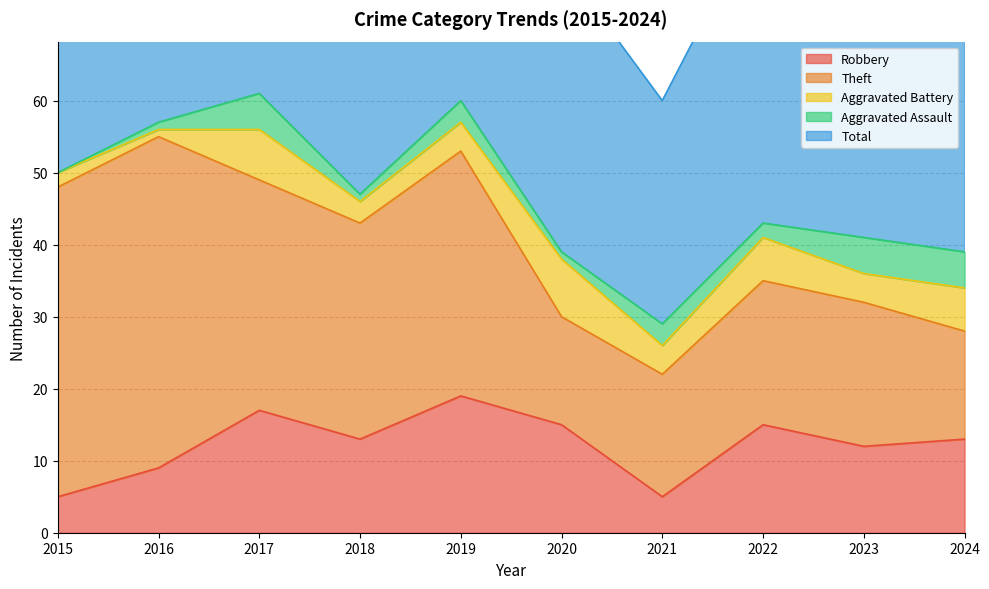

Between 2016 and 2024, which series saw the biggest shift?

Theft